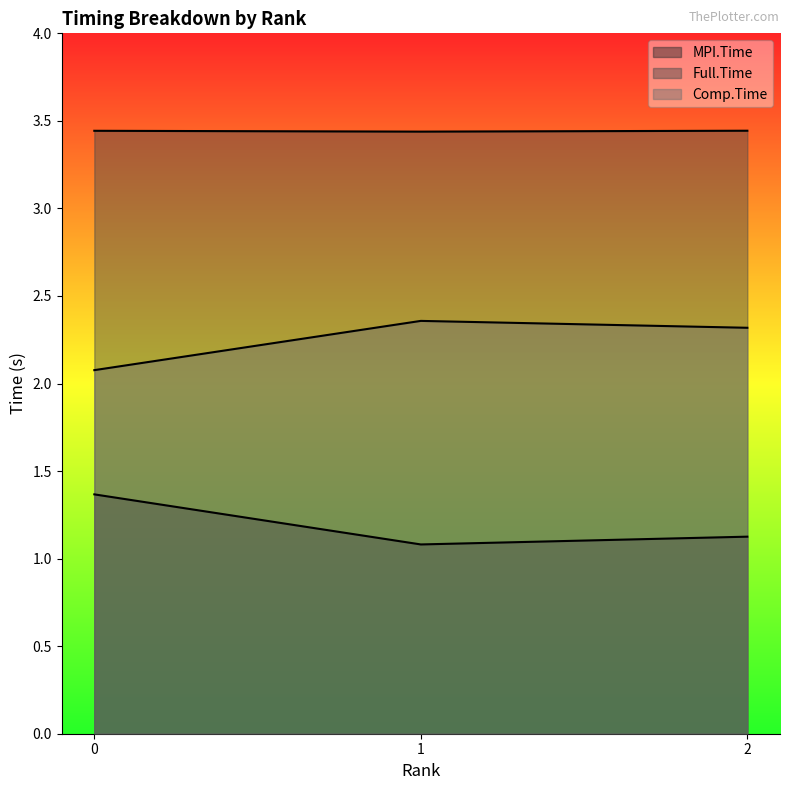

Reading left to right, extract all data points from this chart.

MPI.Time: 0=1.4	1=1.1	2=1.1
Full.Time: 0=3.4	1=3.4	2=3.4
Comp.Time: 0=2.1	1=2.4	2=2.3